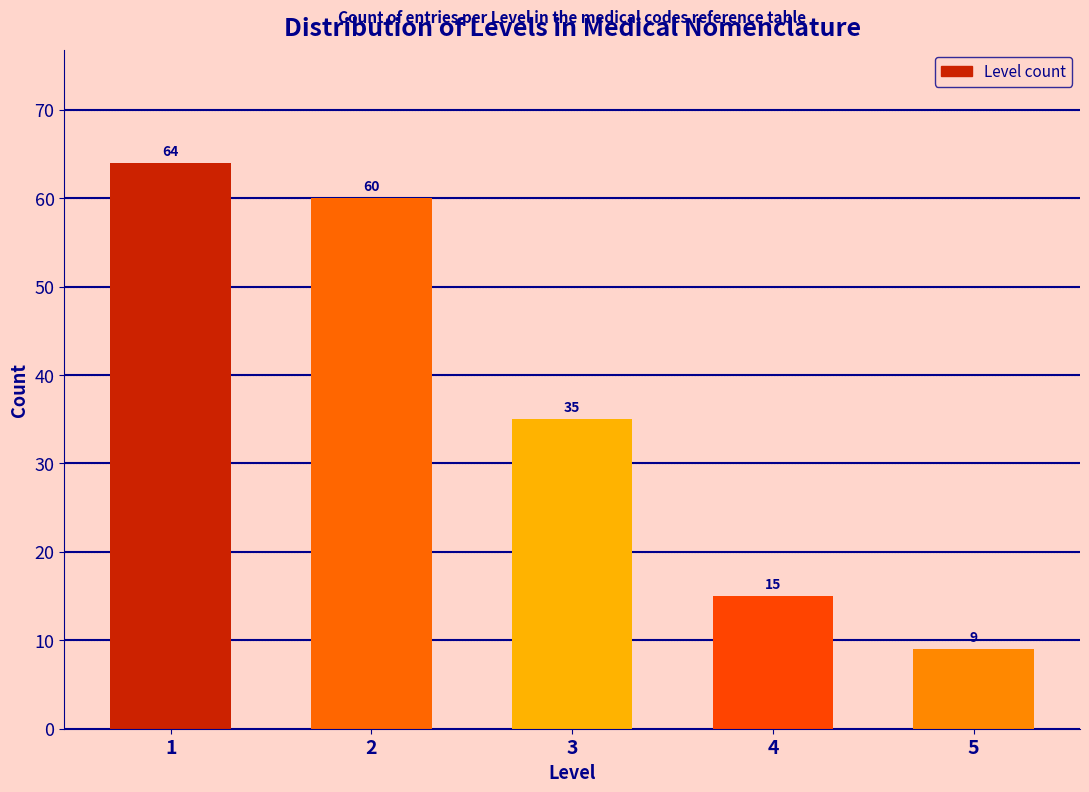

Reading left to right, what are all the values shown in this chart?

1=64	2=60	3=35	4=15	5=9